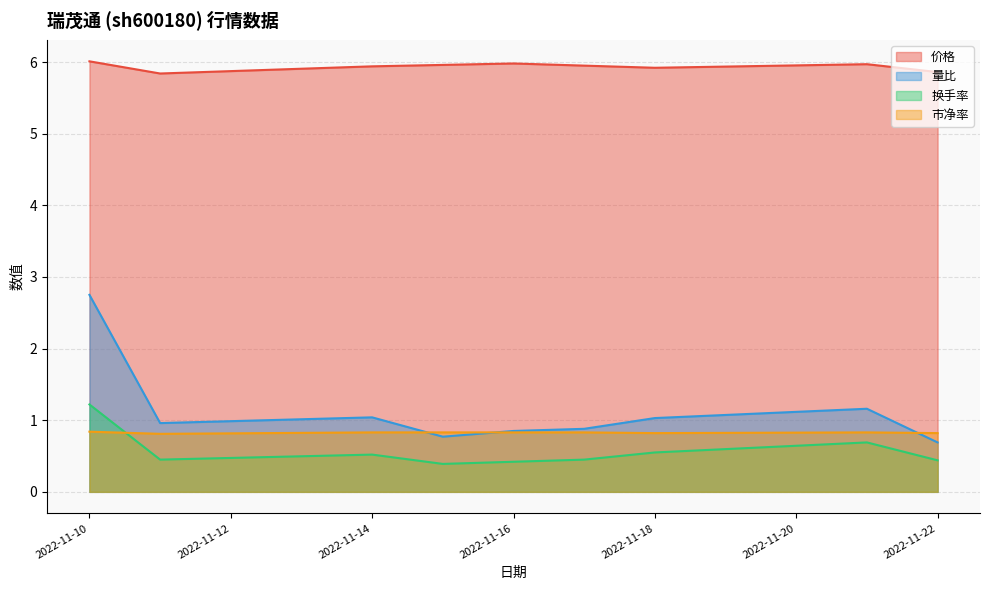

Which series ends up on top after the final intersection of 量比 and 市净率?

市净率